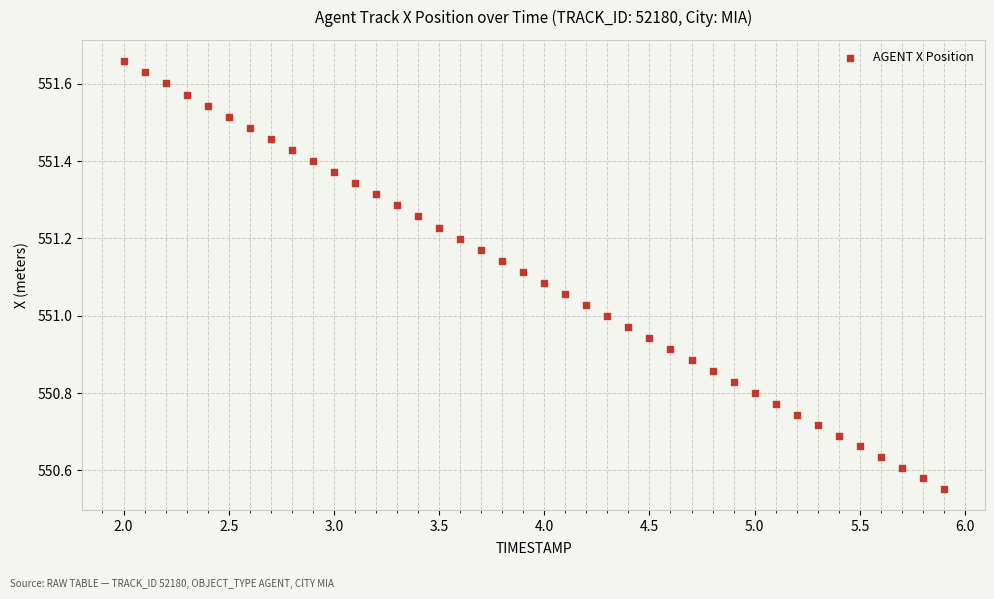

What is the range of X values (max minus min)?

3.9